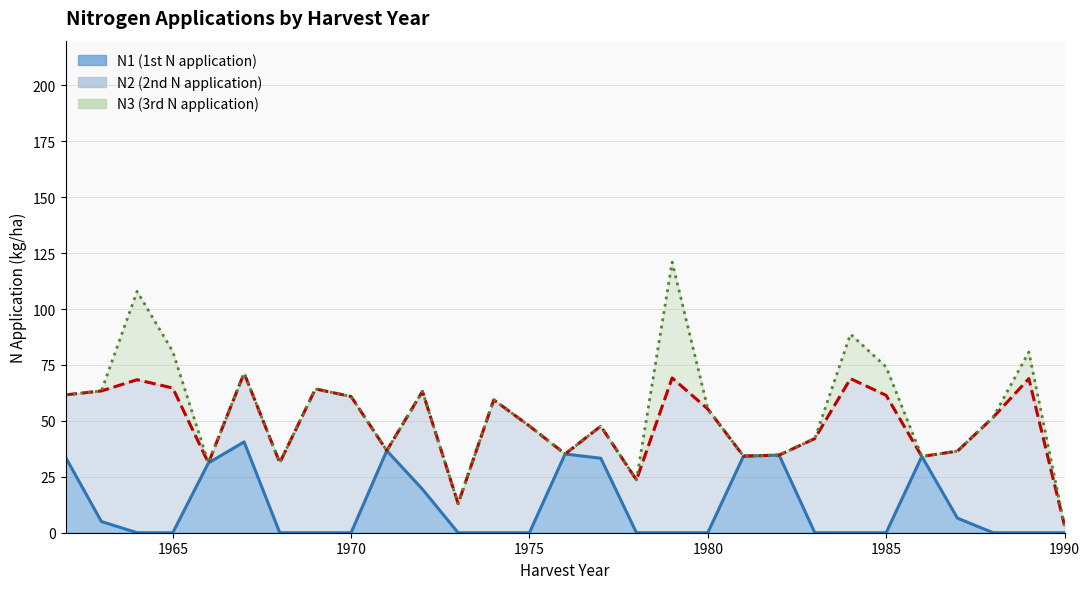

What is the value of the N2 line point at the 23rd from the left?

68.9